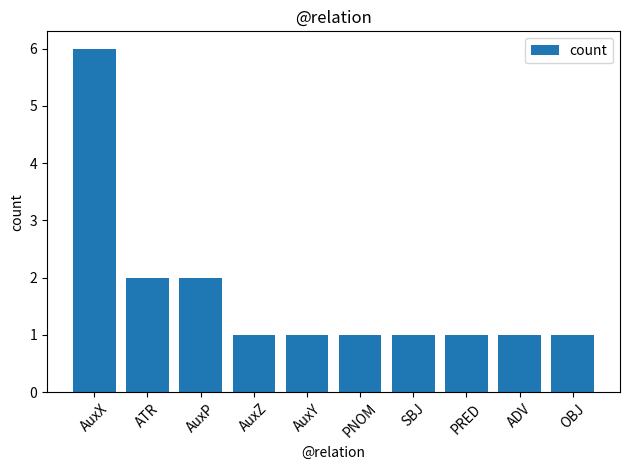

Reading left to right, extract all data points from this chart.

6	2	2	1	1	1	1	1	1	1